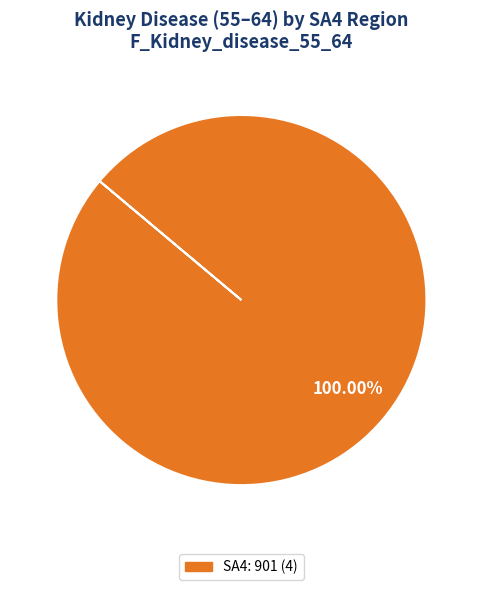

Is there any slice that represents more than half of the pie?

Yes